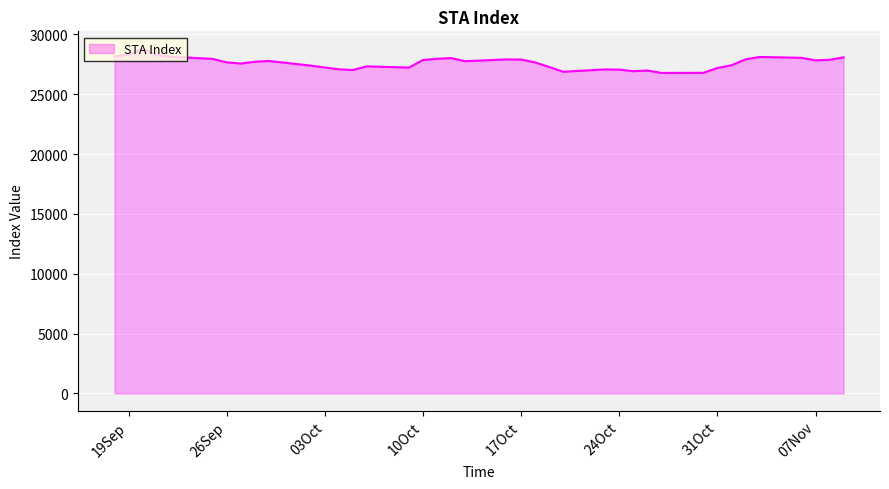

What is the maximum value shown in the chart?

28818